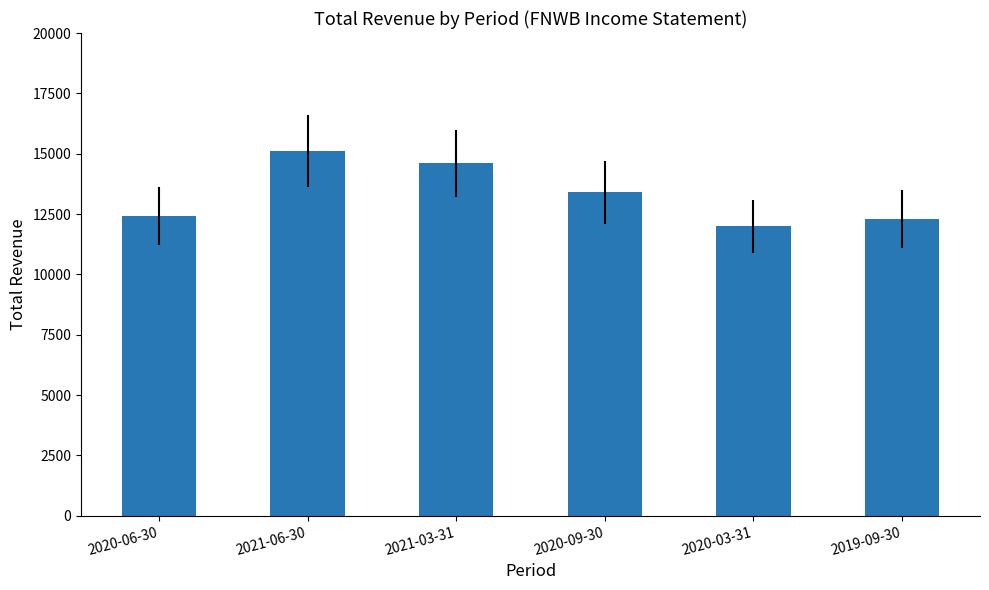

What is the difference between the values at 2020-09-30 and 2020-06-30?

1000